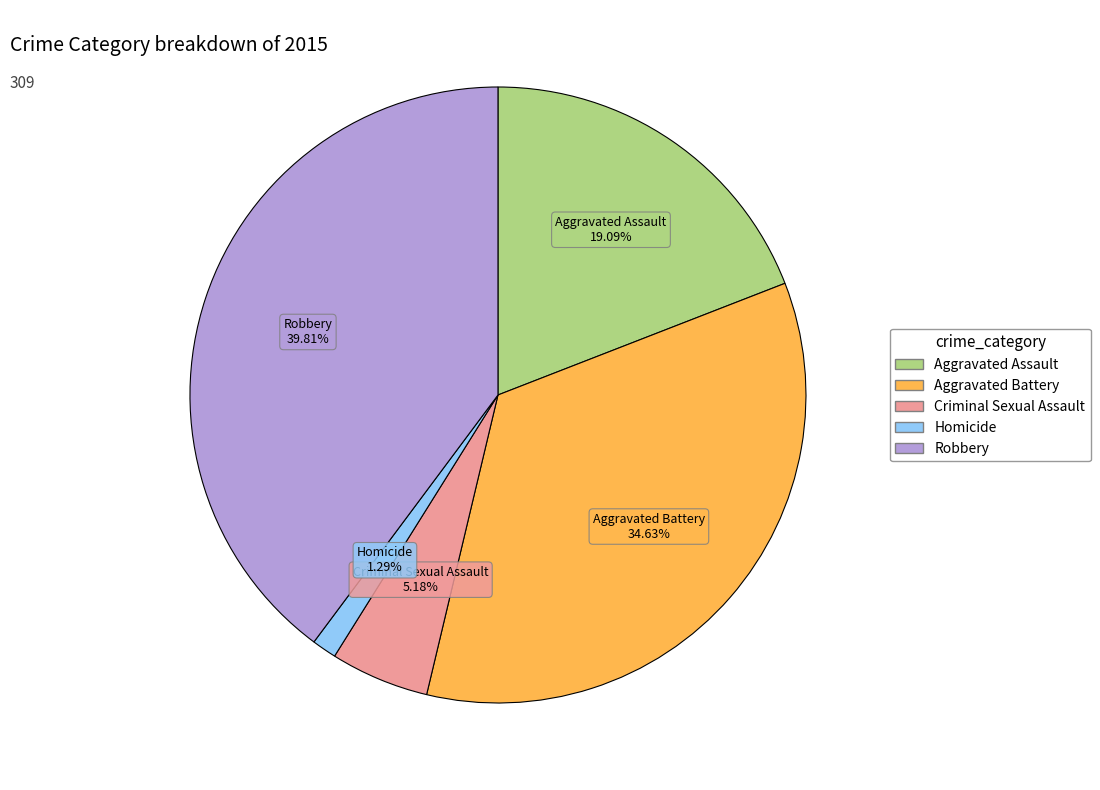

To the nearest percent, what is the combined percentage of Aggravated Battery and Robbery?

74%